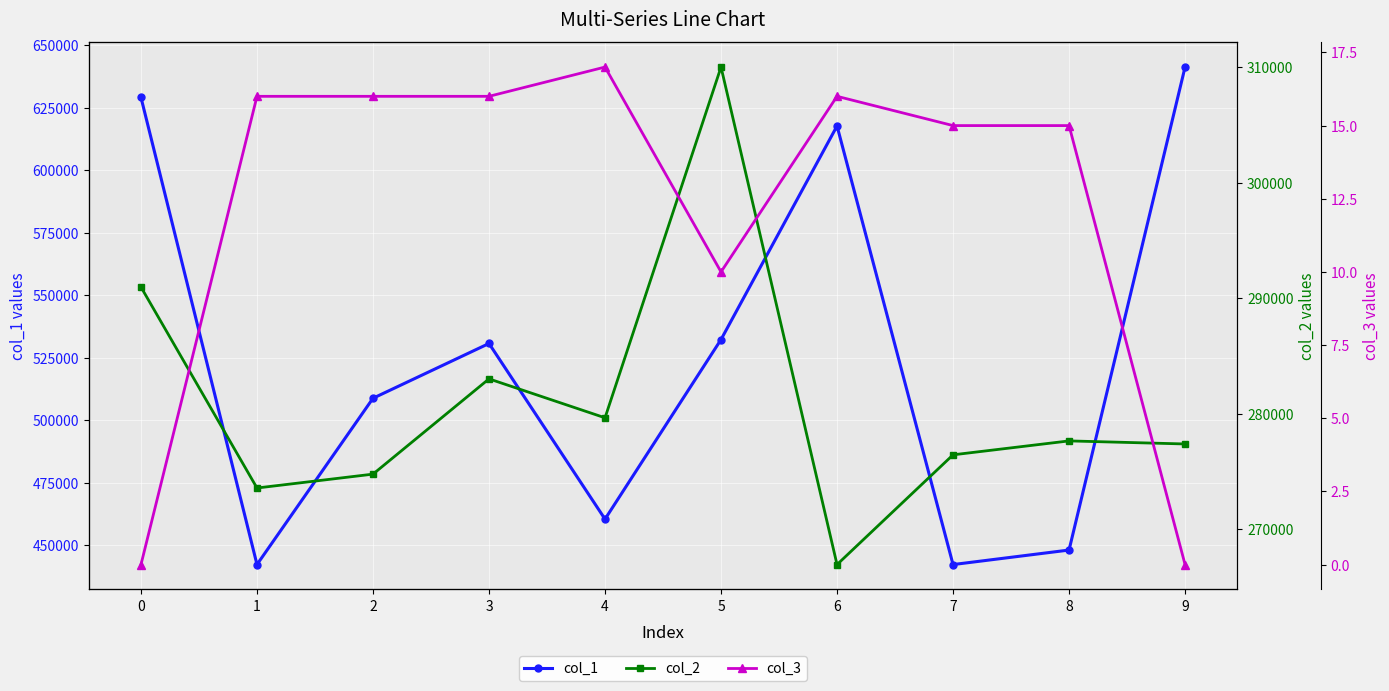

List the labels in order of col_1 value, smallest first.

7, 1, 8, 4, 2, 3, 5, 6, 0, 9